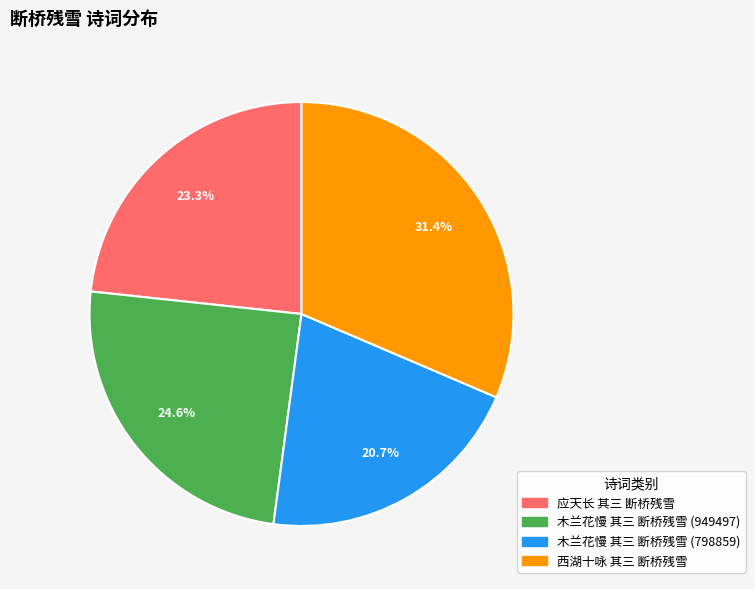

To the nearest percent, what is the average slice percentage?

25%